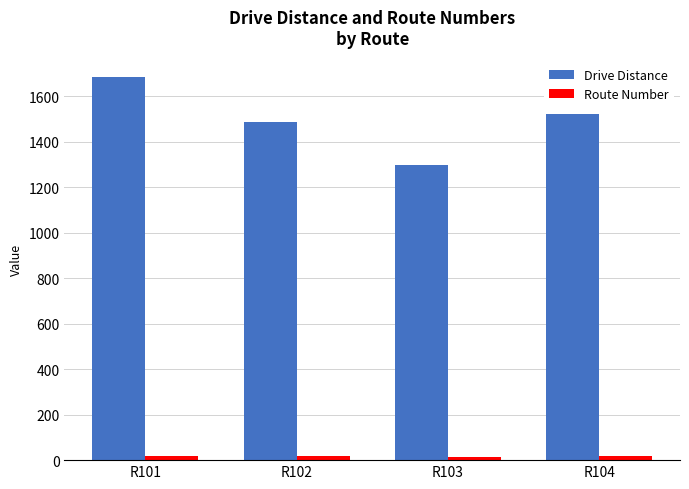

What is the difference between the second highest and minimum values in the Drive Distance series?

222.2